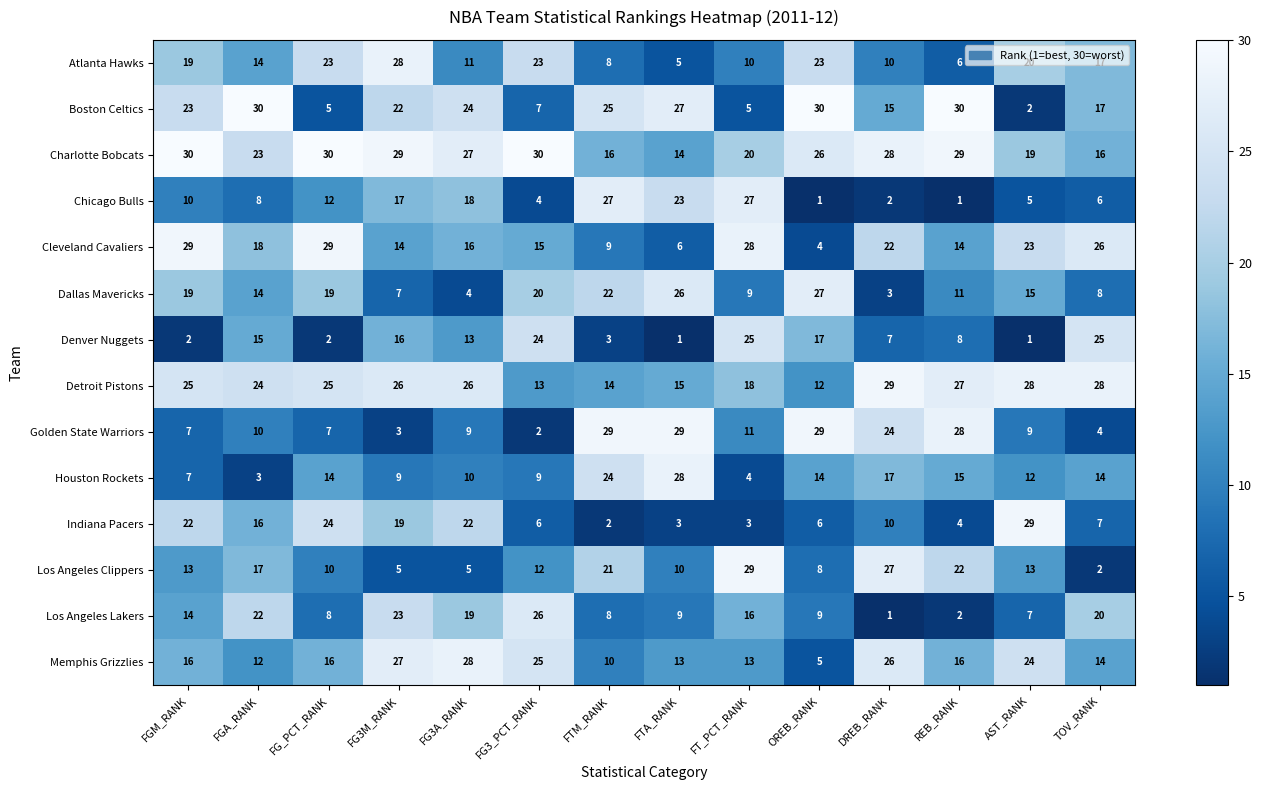

At which label does Los Angeles Clippers reach its minimum?

TOV_RANK